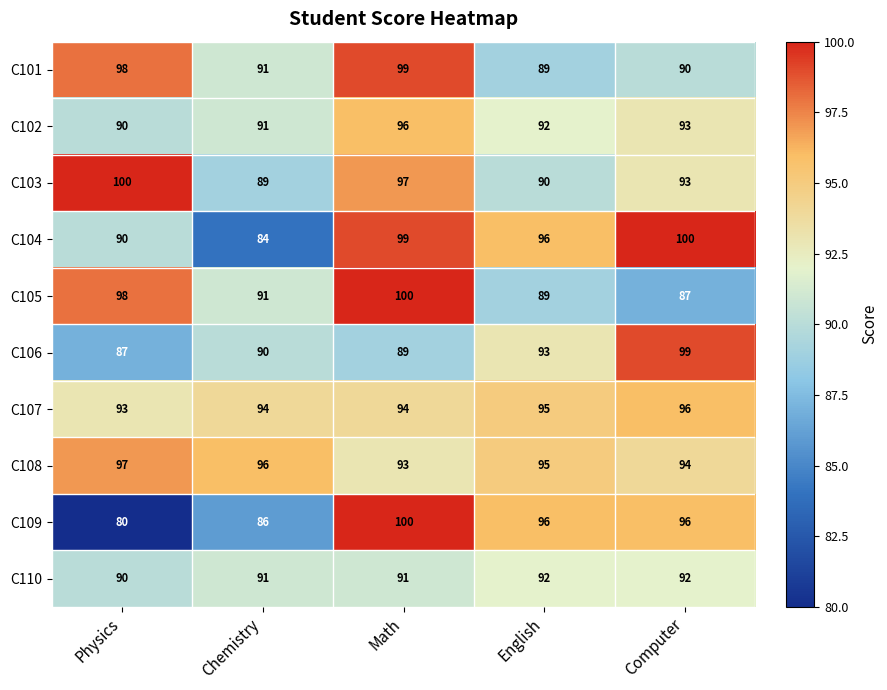

Which category has the lowest value across all series?

Physics